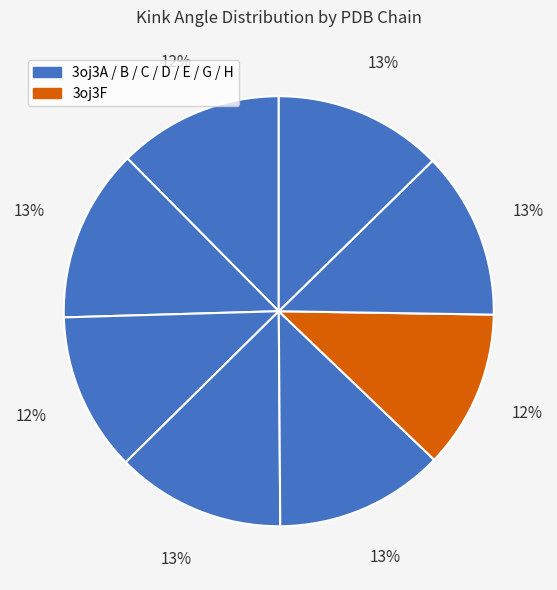

Rank the categories by value from lowest to highest.

3oj3F, 3oj3C, 3oj3A, 3oj3G, 3oj3H, 3oj3D, 3oj3E, 3oj3B